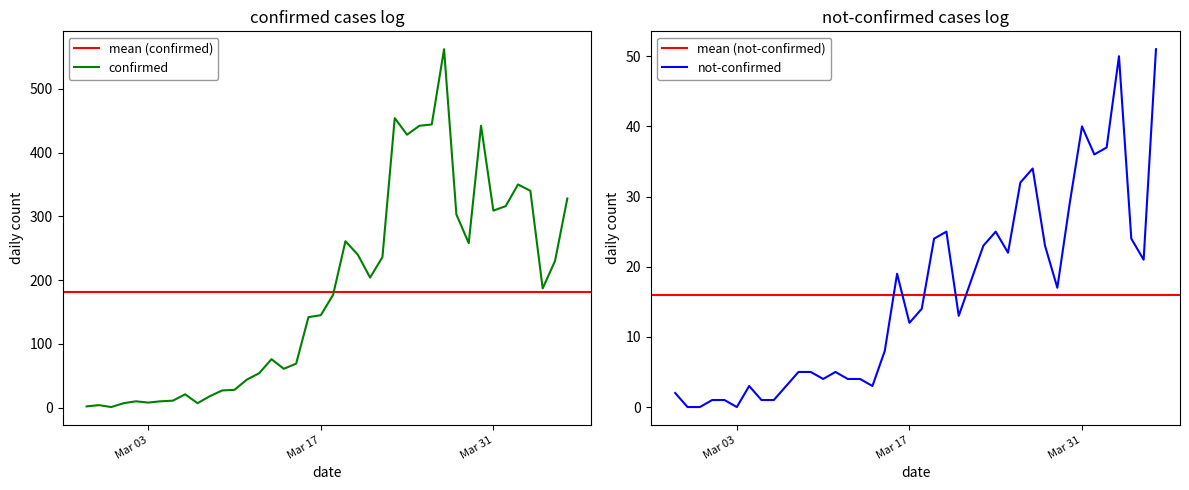

At which category is the sum across all series the highest?

2020-03-27